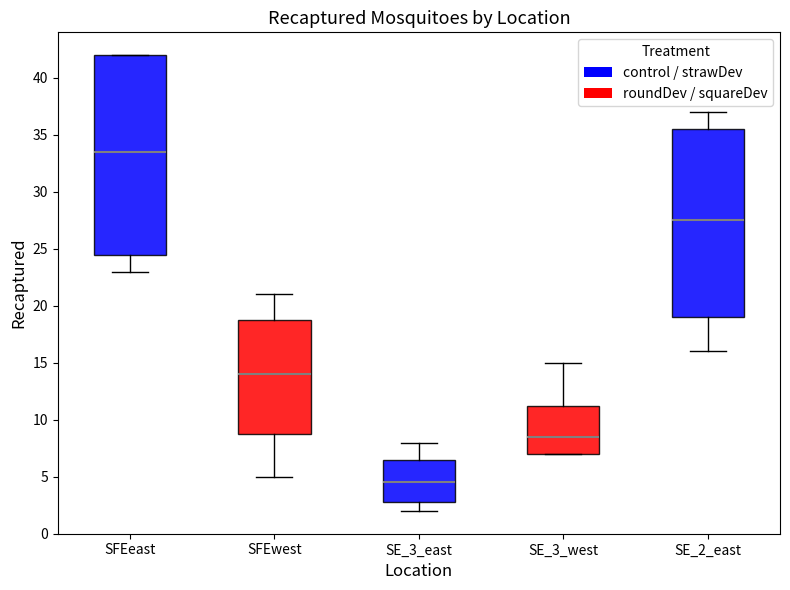

Which box is the tallest, from its lower edge to its upper edge?

SFEeast